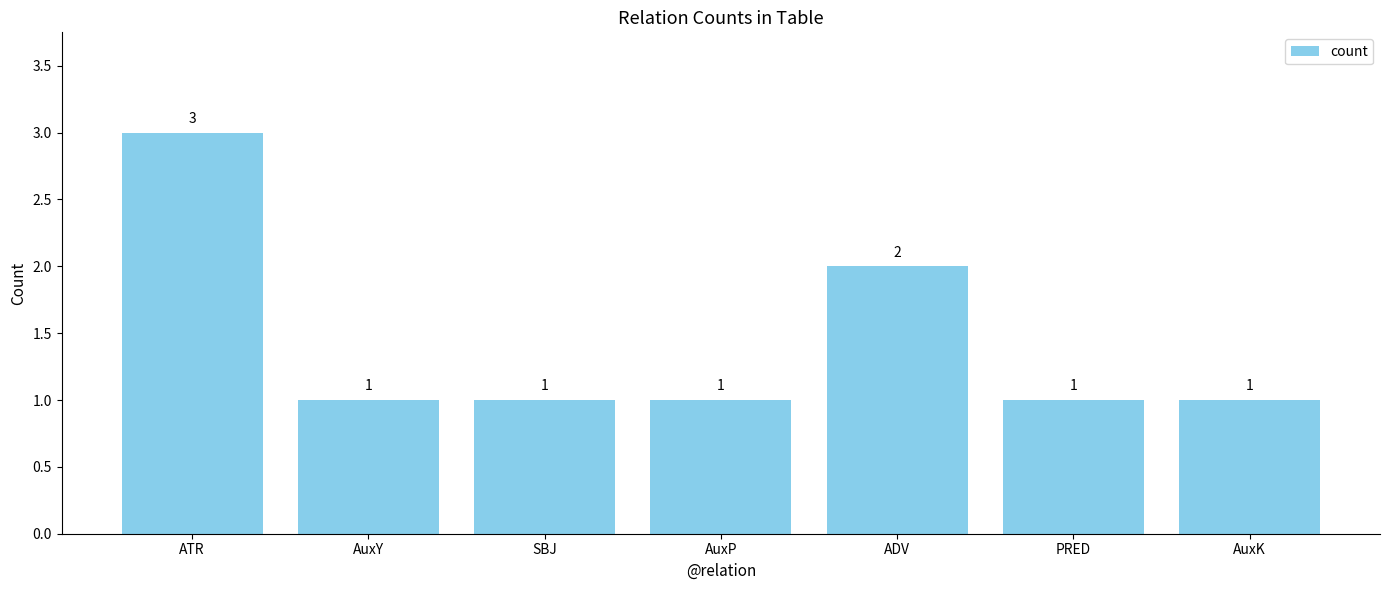

Count the values in the range 1 to 2.

6